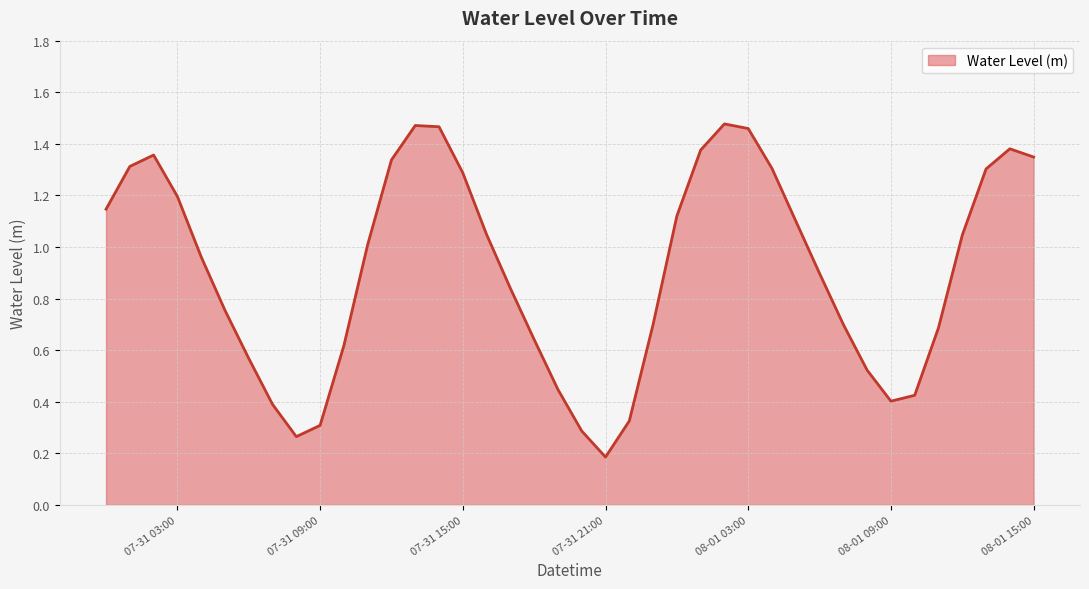

At which category does the chart reach its minimum across all series?

07-31 21:00